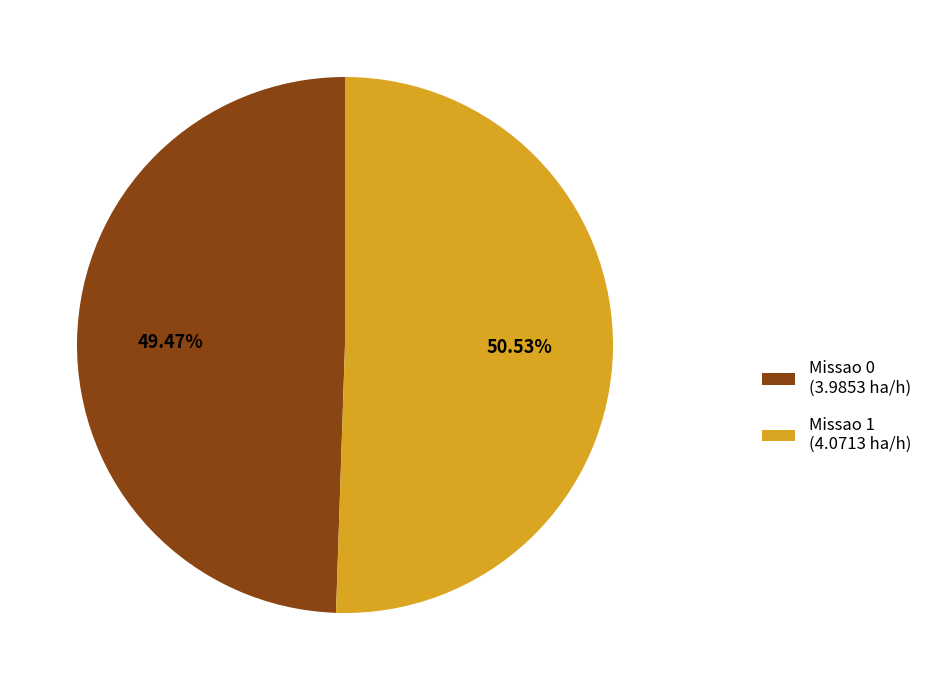

Which slice is the largest?

Missao 1